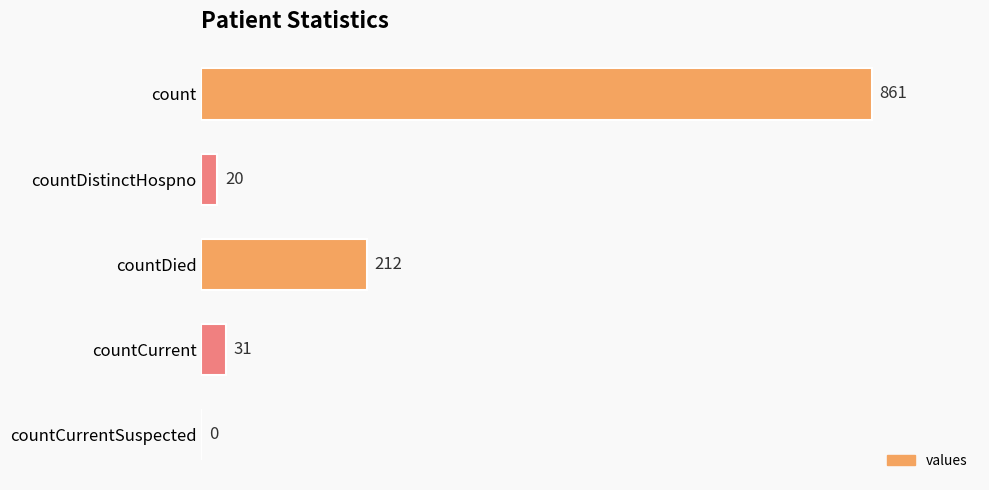

What is the sum of all values?

1124